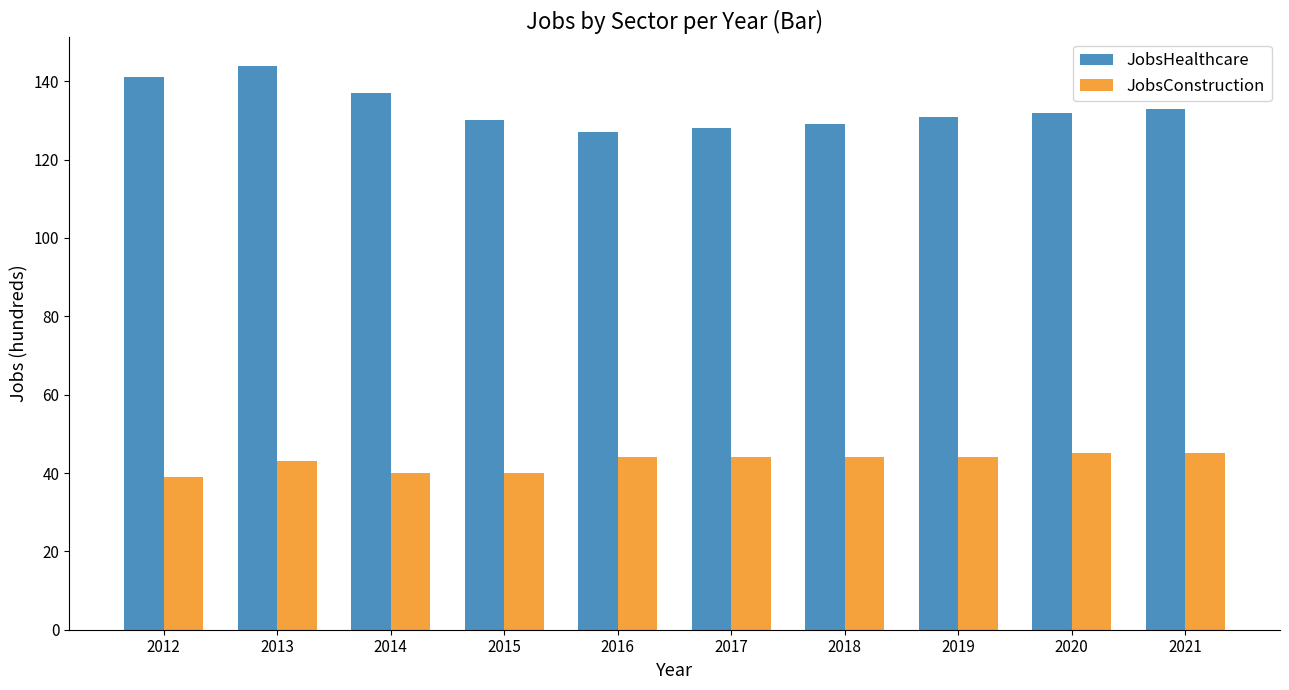

Reading left to right, list all the values displayed in this chart.

JobsHealthcare: 2012=141	2013=144	2014=137	2015=130	2016=127	2017=128	2018=129	2019=131	2020=132	2021=133
JobsConstruction: 2012=39	2013=43	2014=40	2015=40	2016=44	2017=44	2018=44	2019=44	2020=45	2021=45